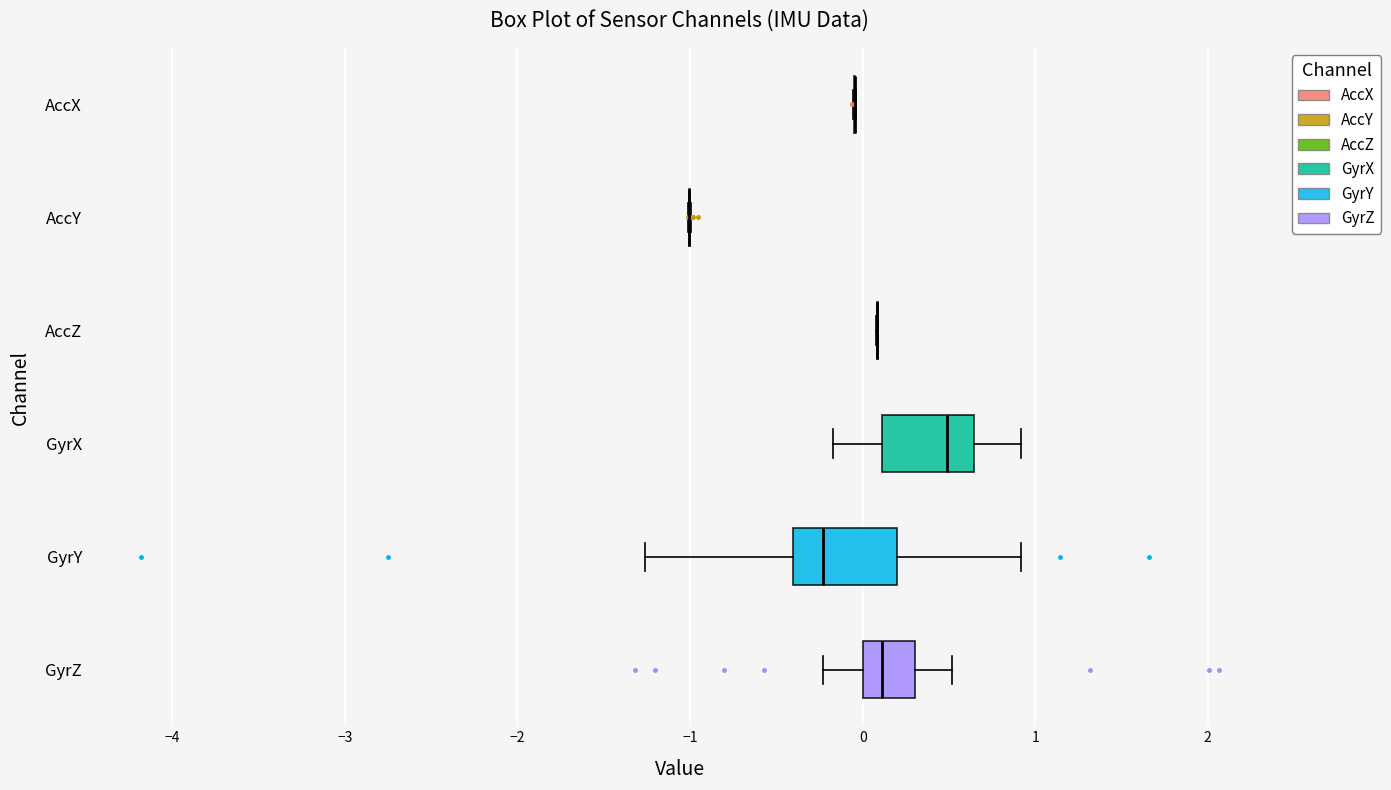

Where does the median line of the box for GyrX sit on the x-axis? The values are not printed on the chart, so give them approximately, as read against the axis.

0.5